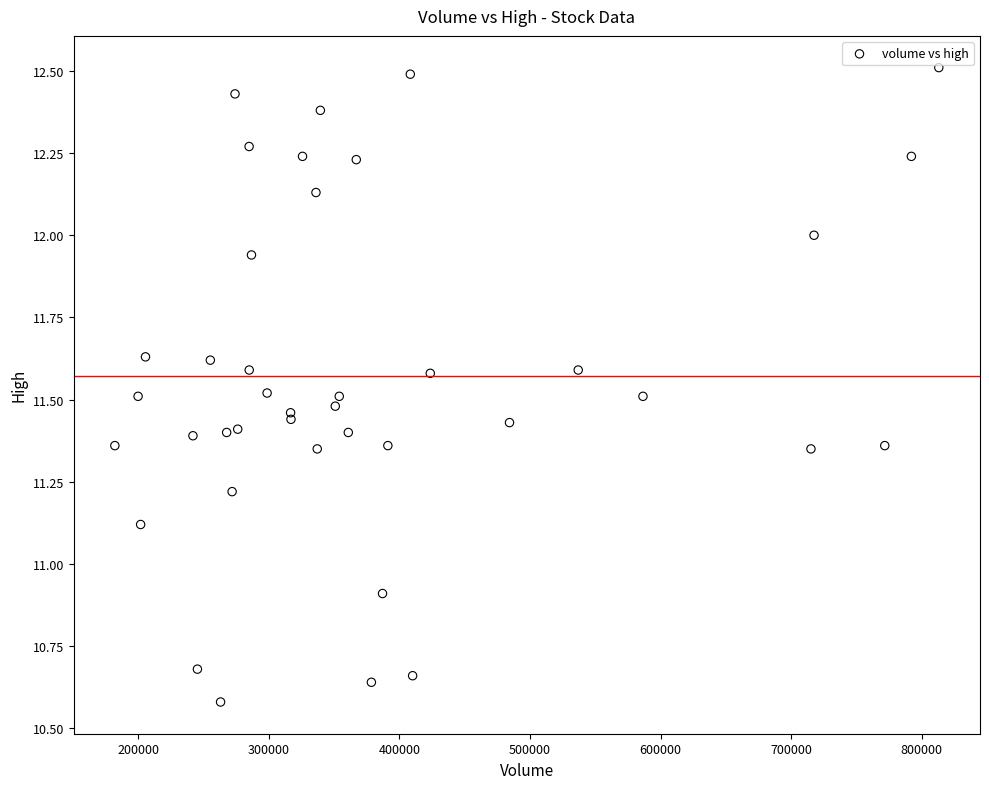

What Y value in the scatter plot is closest to 11?

10.9